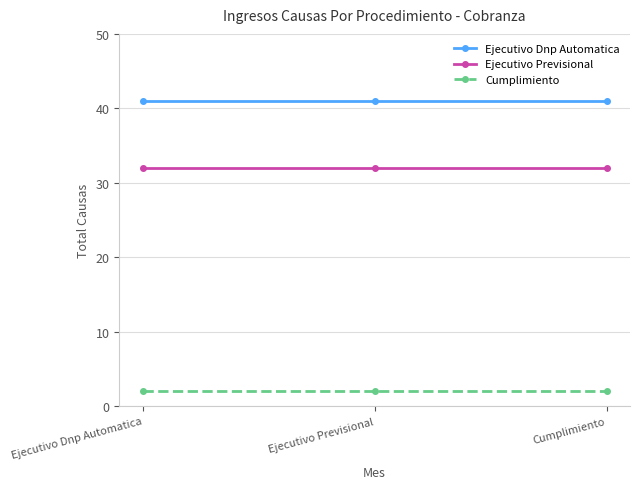

What is the minimum value shown in the chart?

2